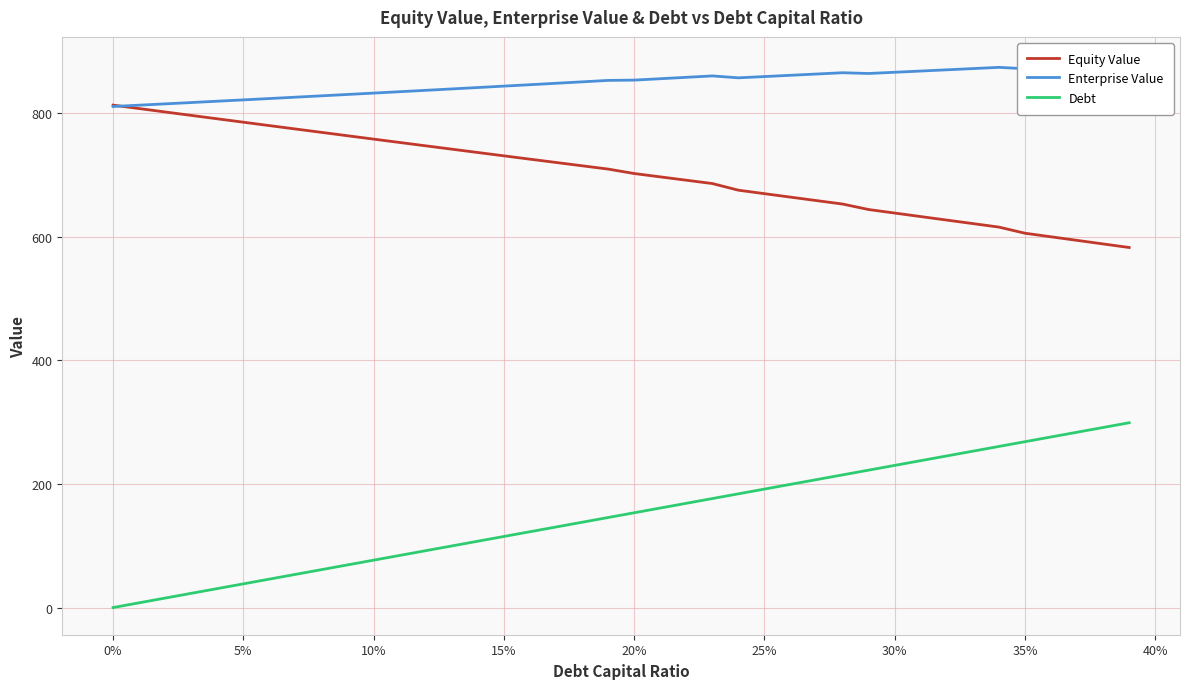

Which series has the largest total across all categories?

Enterprise Value